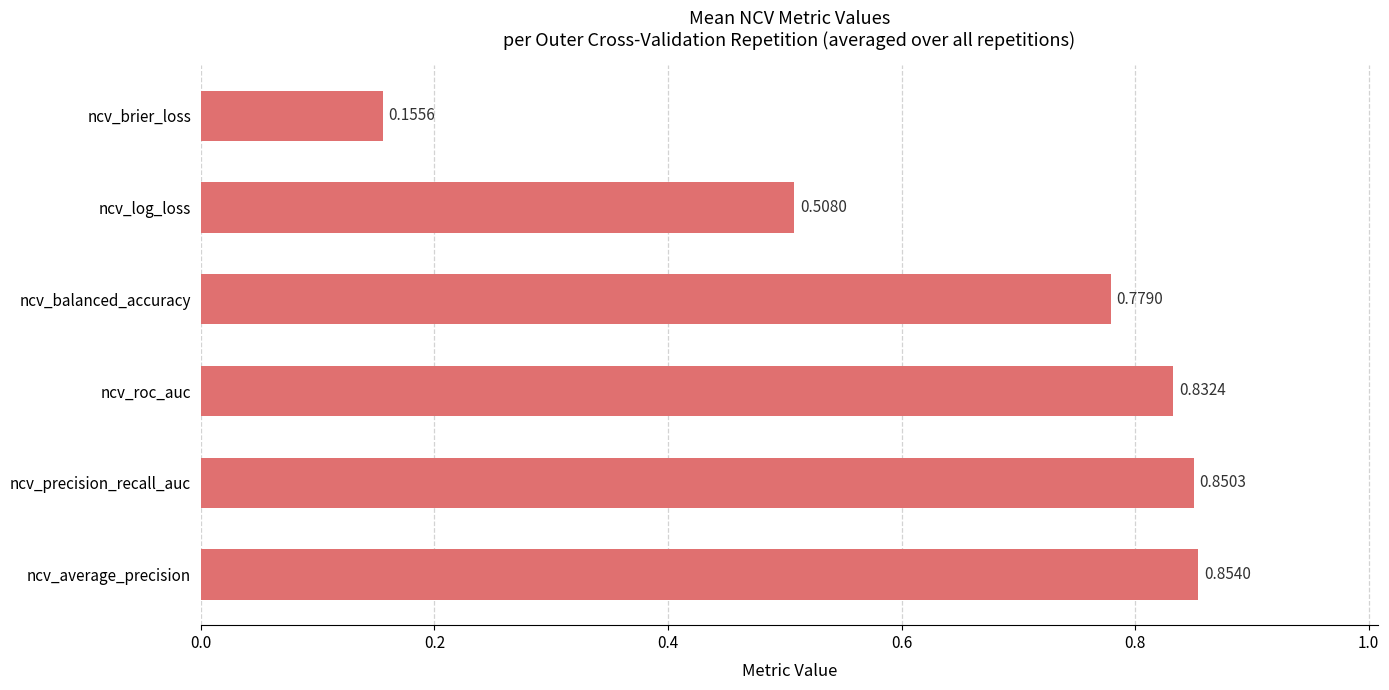

What is the change in value from ncv_log_loss to ncv_brier_loss?

-0.4